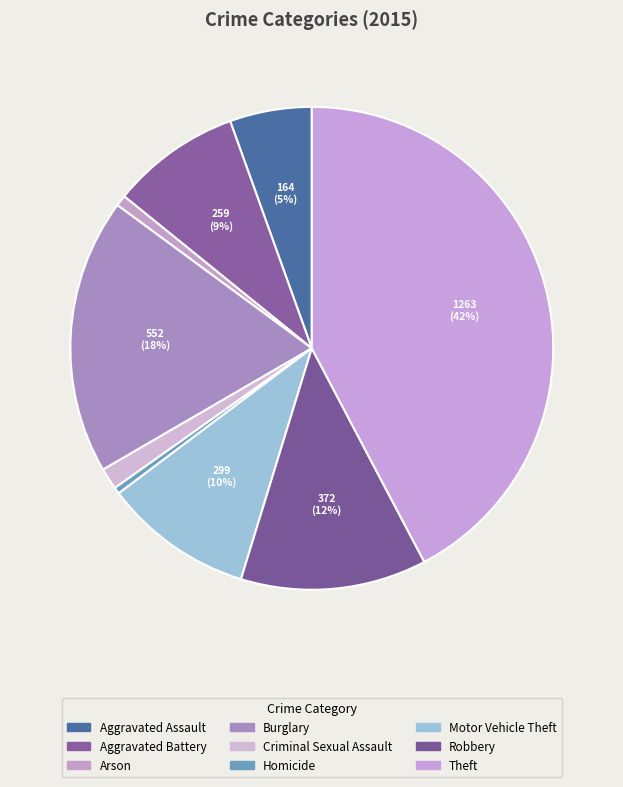

Is it true that Aggravated Battery is 1% of the pie?

False